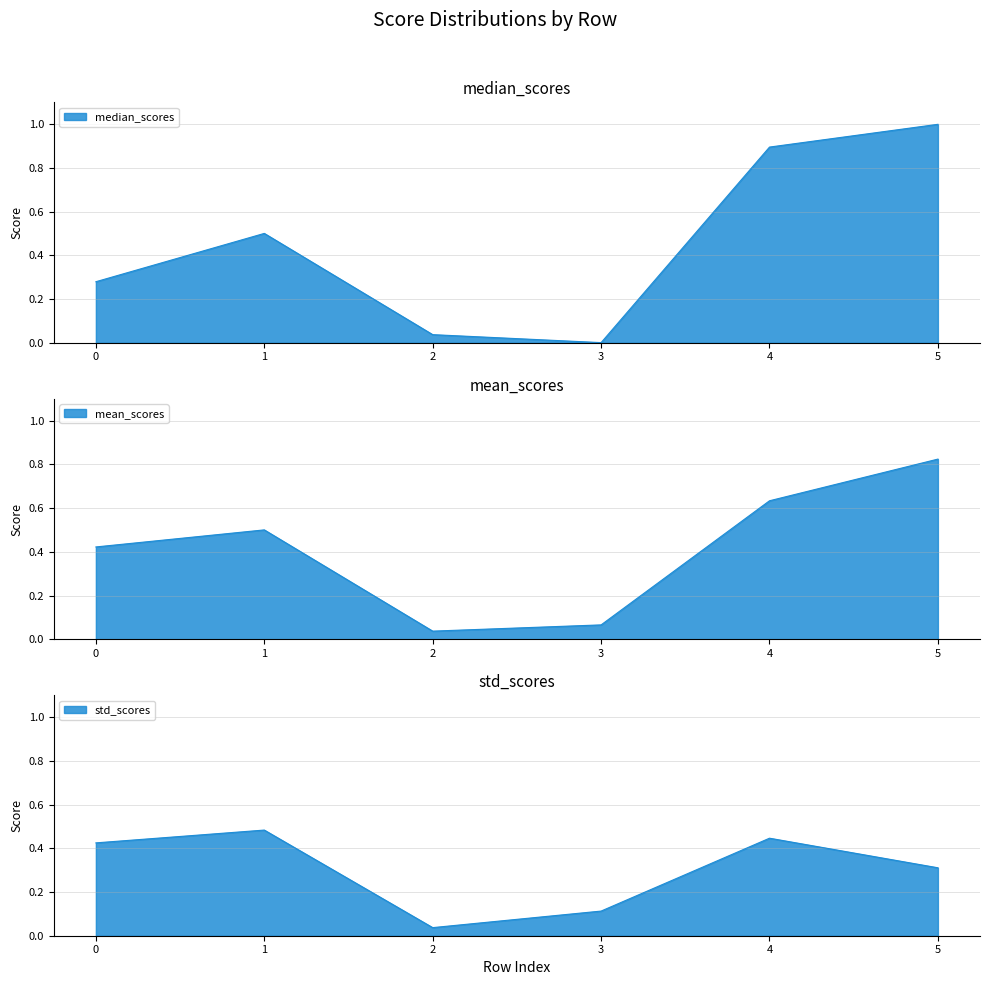

How many times do median_scores and std_scores cross each other?

3